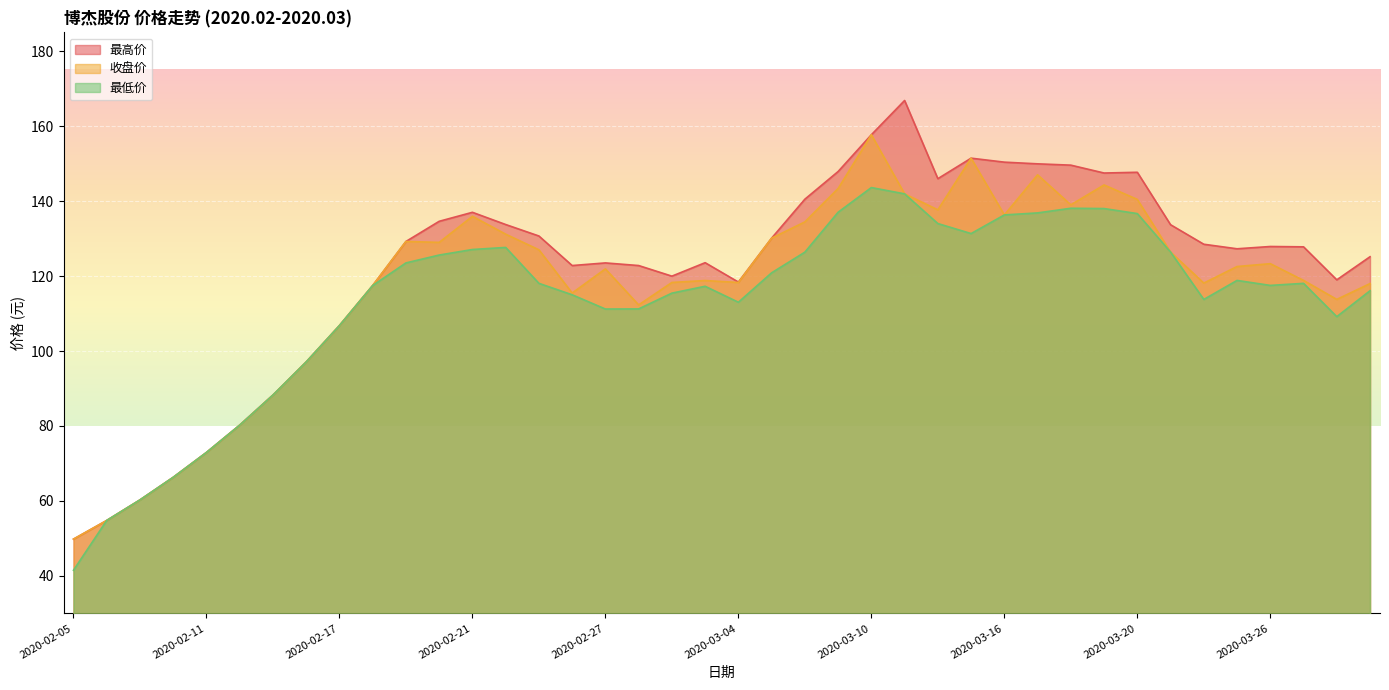

Which series changed the most between 2020-02-05 and 2020-02-28?

最高价